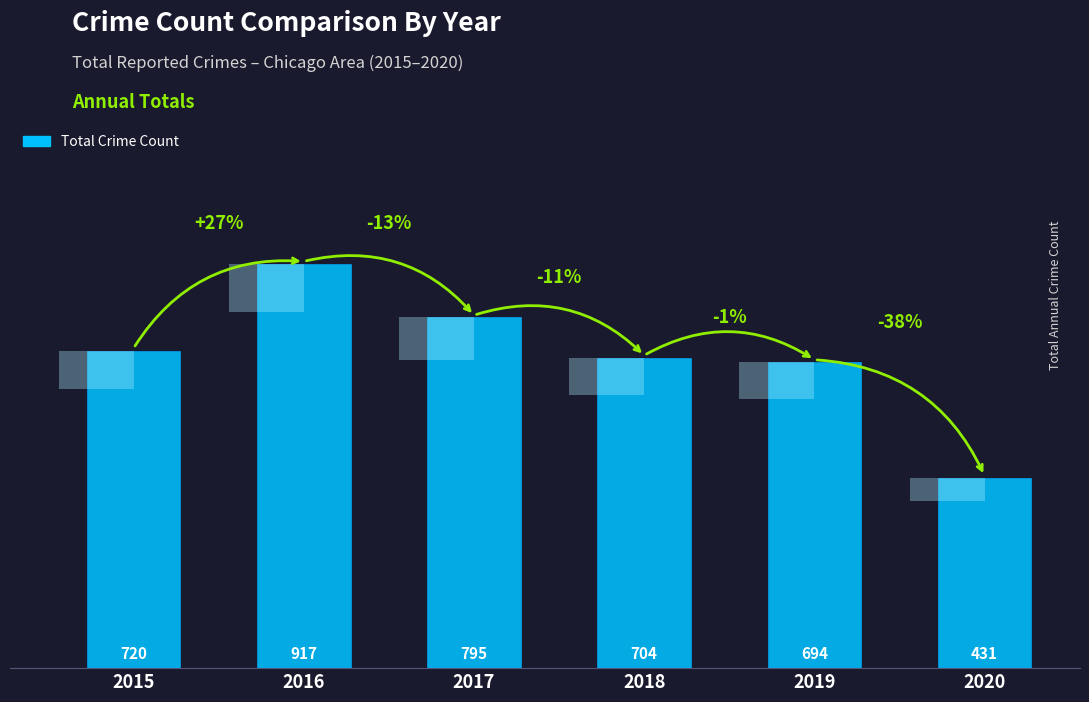

How many distinct data groups are displayed?

1